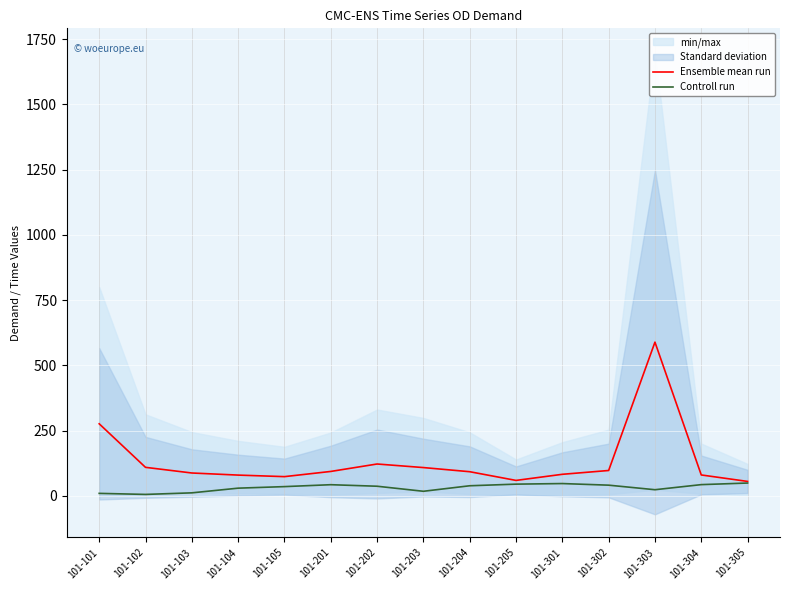

What is the sum of the Controll run values at 101-204 and 101-301?

86.7